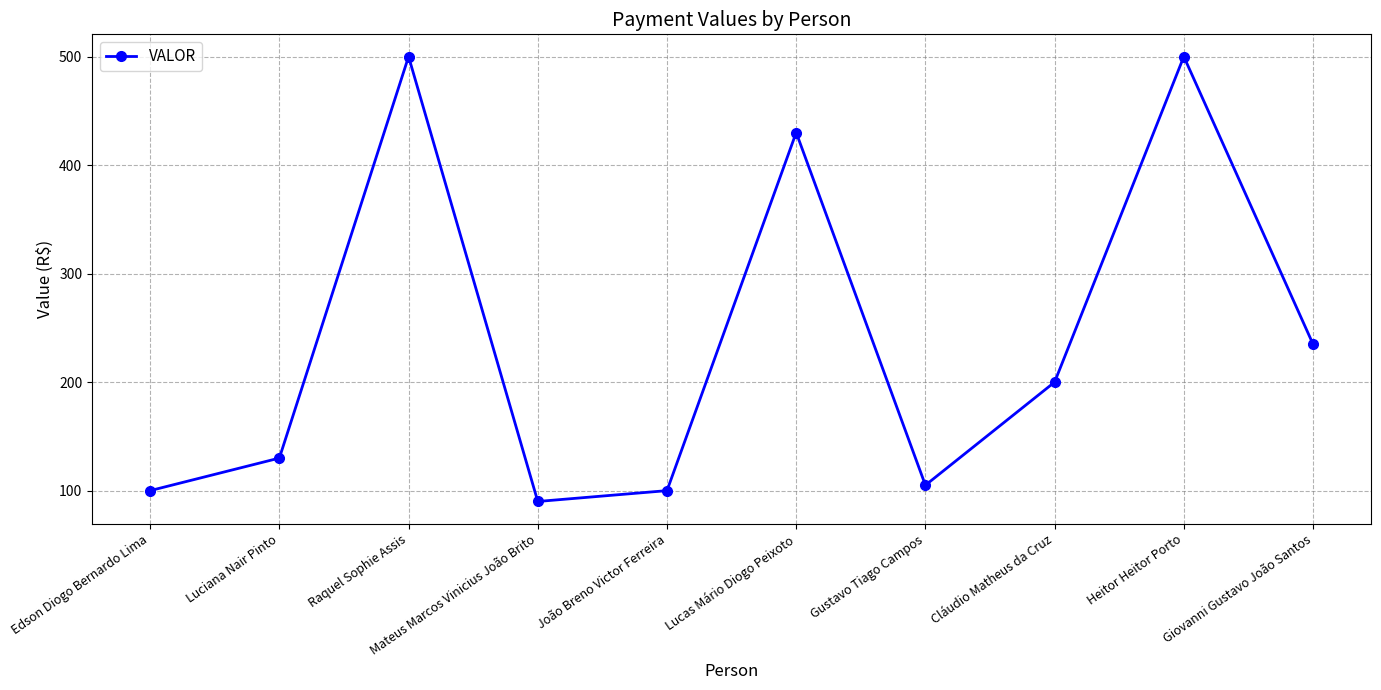

What is the change in value from Luciana Nair Pinto to Mateus Marcos Vinicius João Brito?

-40